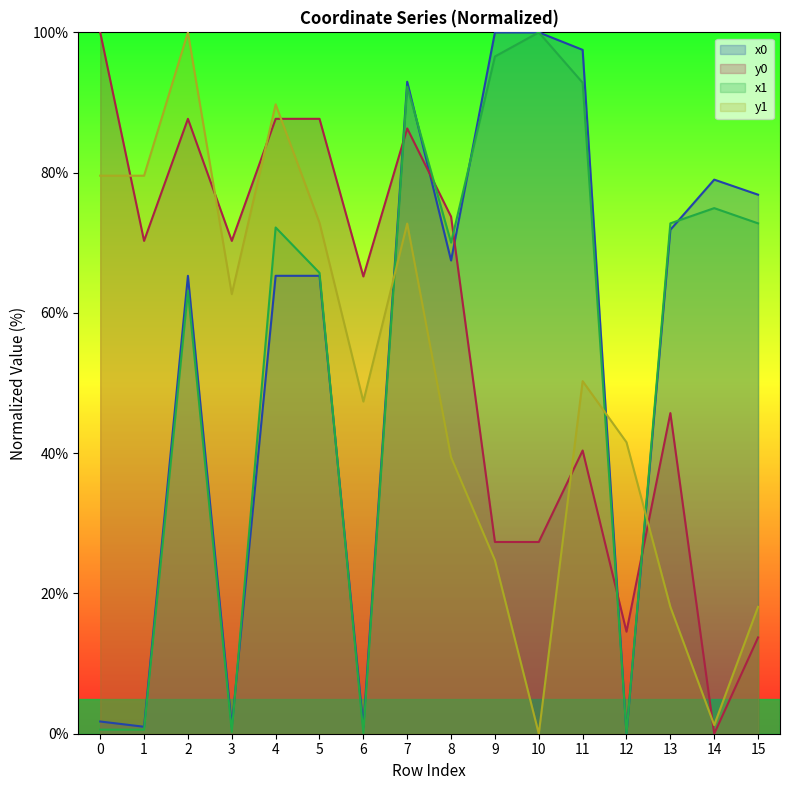

At how many categories does at least one series exceed 26?

16